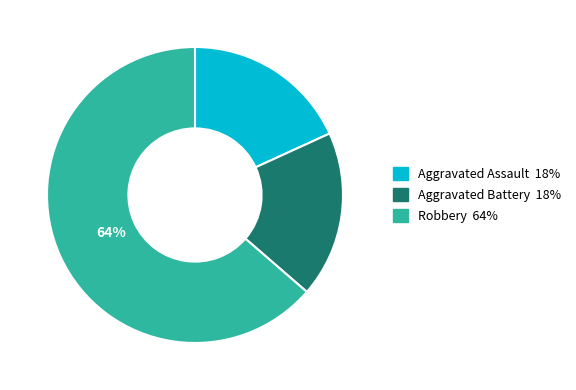

To the nearest percent, what is the average slice percentage?

33%